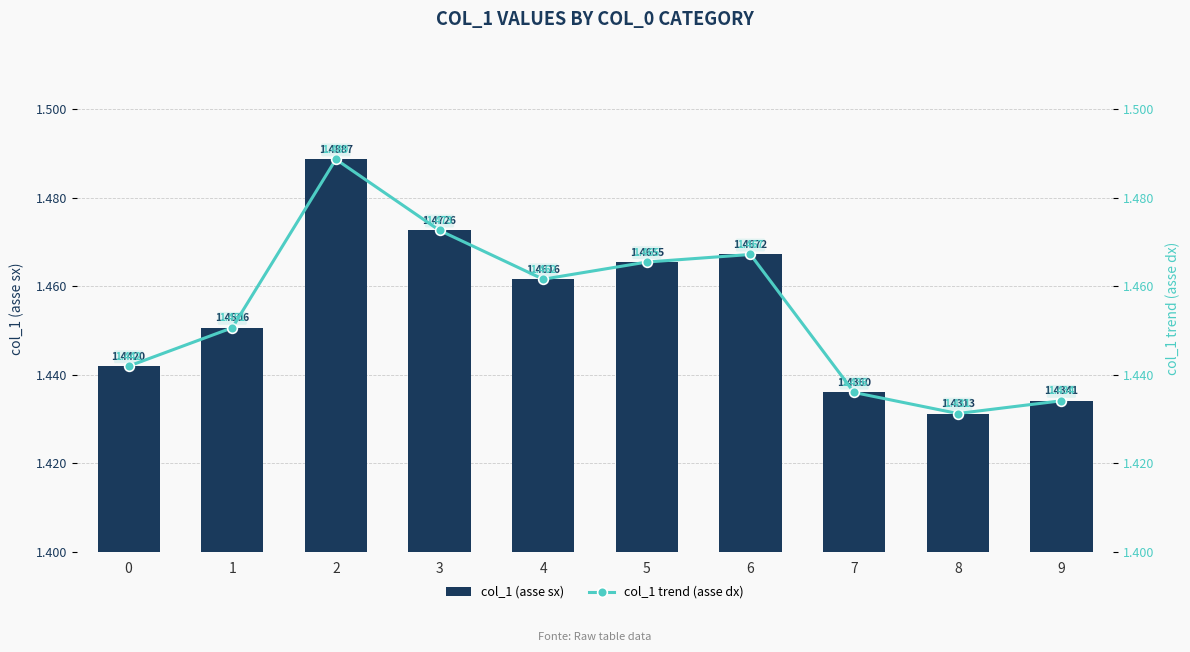

Which has a higher value, 7 or 1?

1